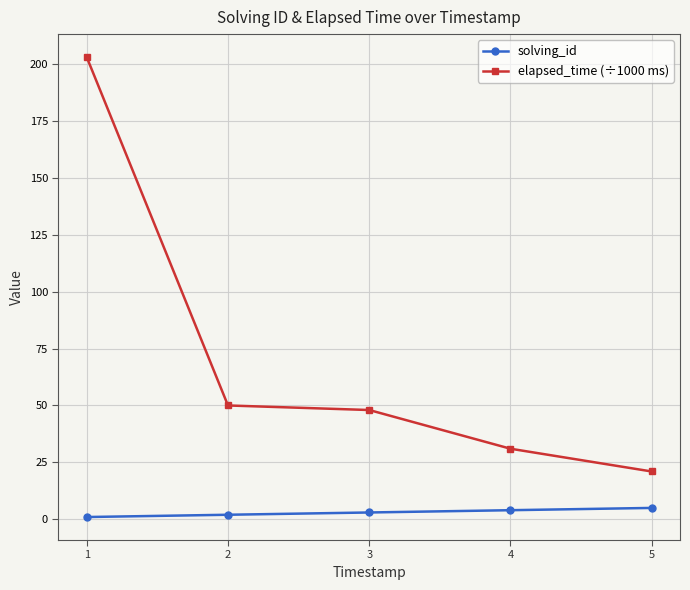

Where is elapsed_time (÷1000 ms) nearest to the value 112?

2